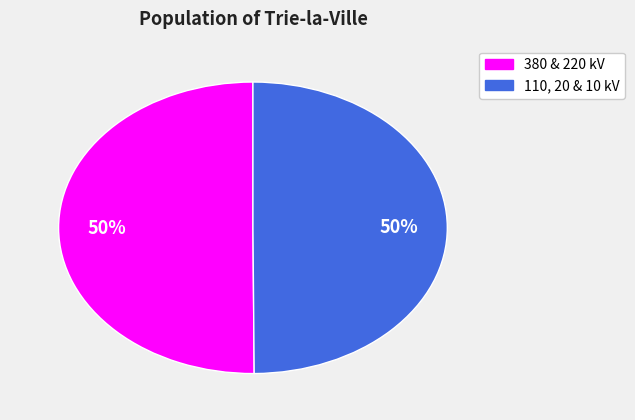

To the nearest percent, what is the difference between the largest and smallest slice percentages?

0%